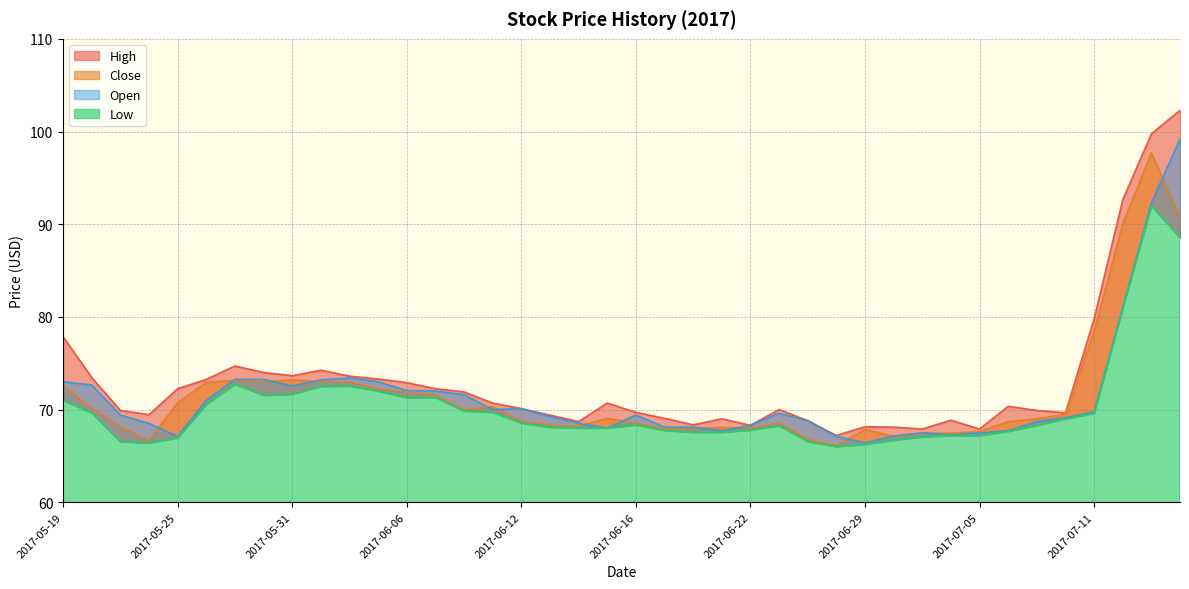

At which category is the sum across all series the highest?

2017-07-13